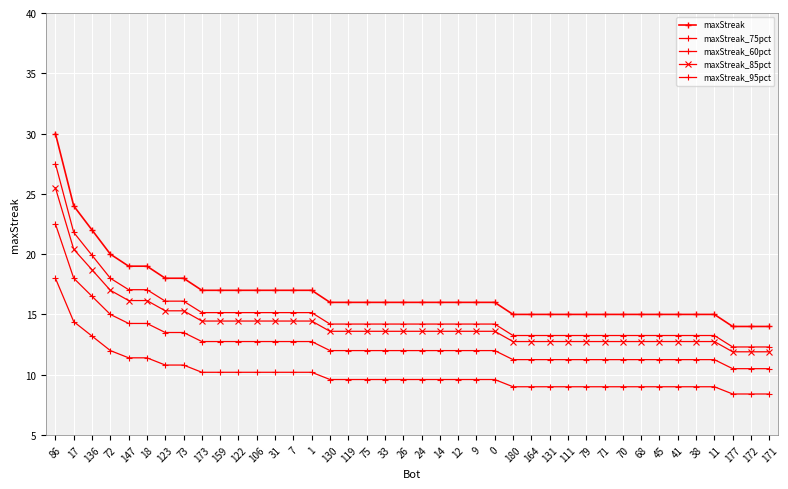

What is the sum of the maxStreak_75pct values at 38 and 24?

23.2